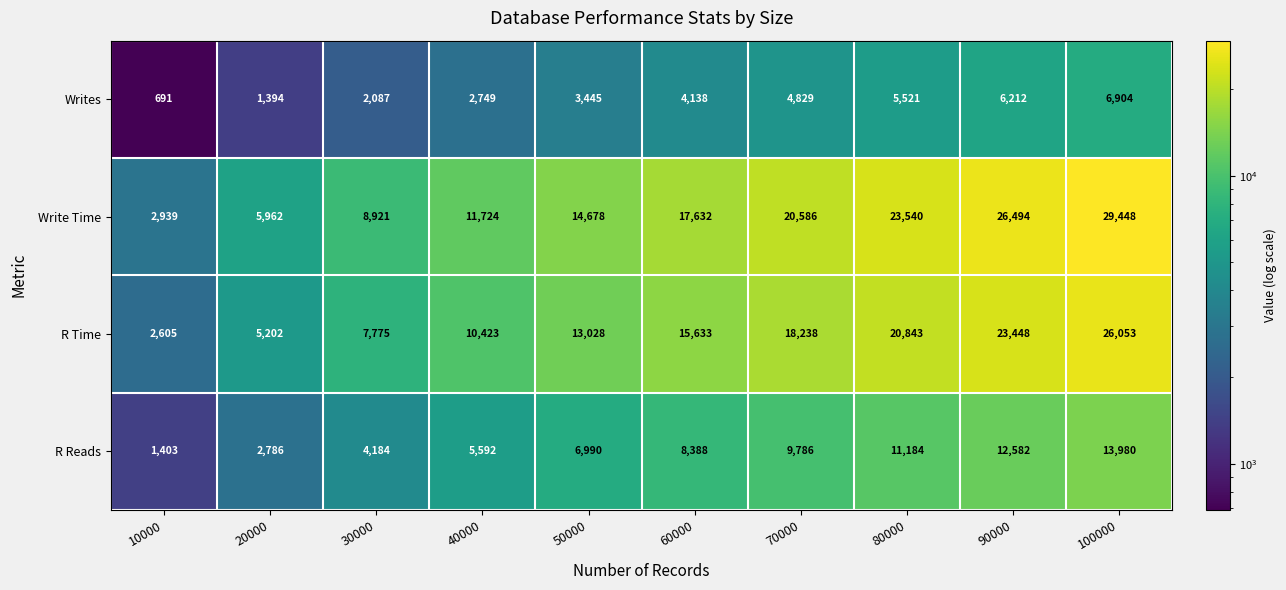

At how many categories does at least one series exceed 26814?

1